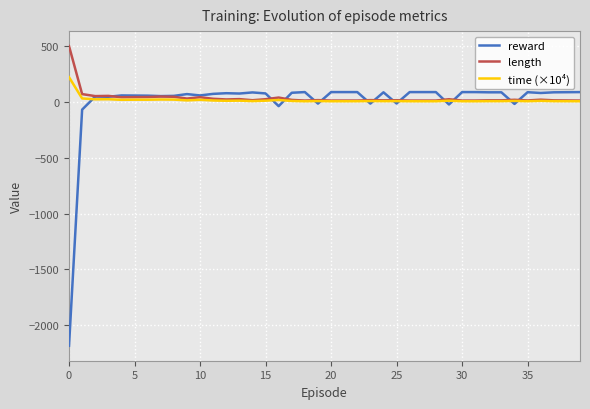

Which series has the largest range (max minus min)?

reward